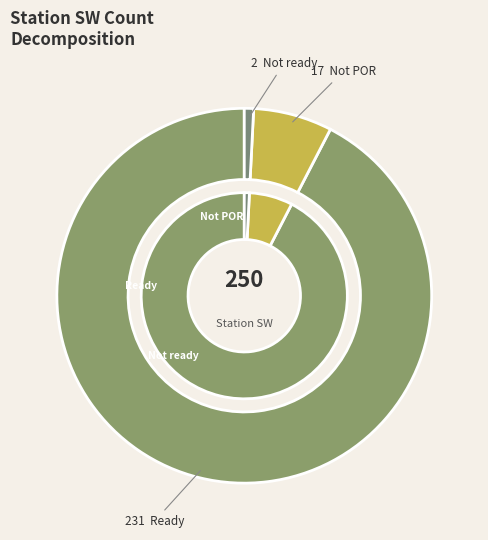

How many slices are in this pie chart?

6